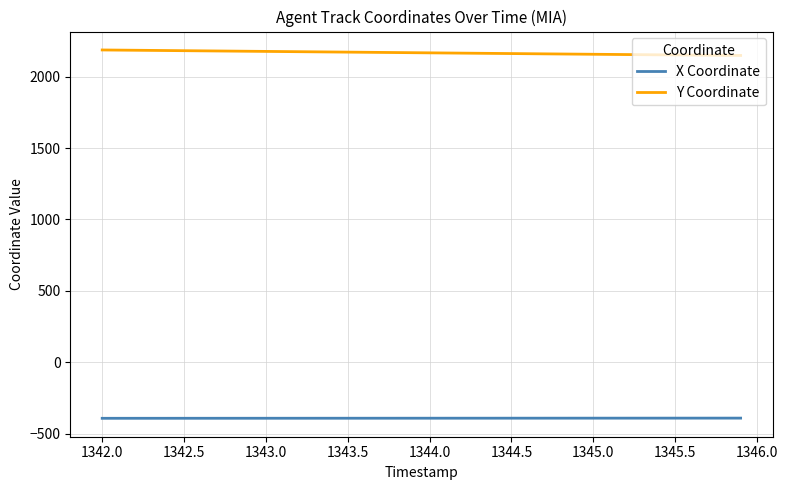

What is the lowest value of the Y Coordinate series?

2148.8